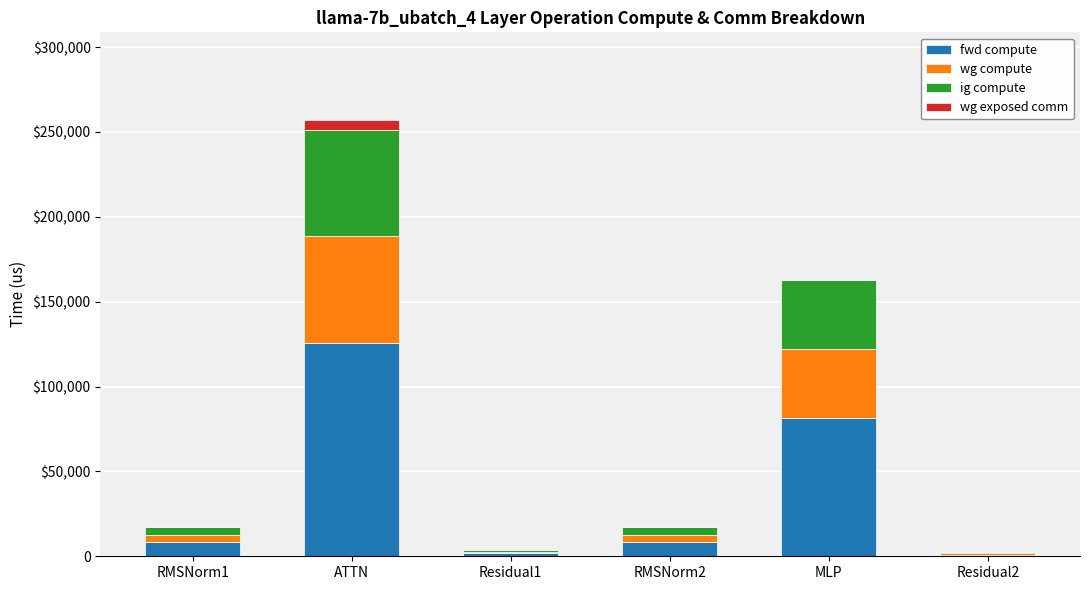

The ig compute series shows 107523.2 at ATTN. True or false?

False